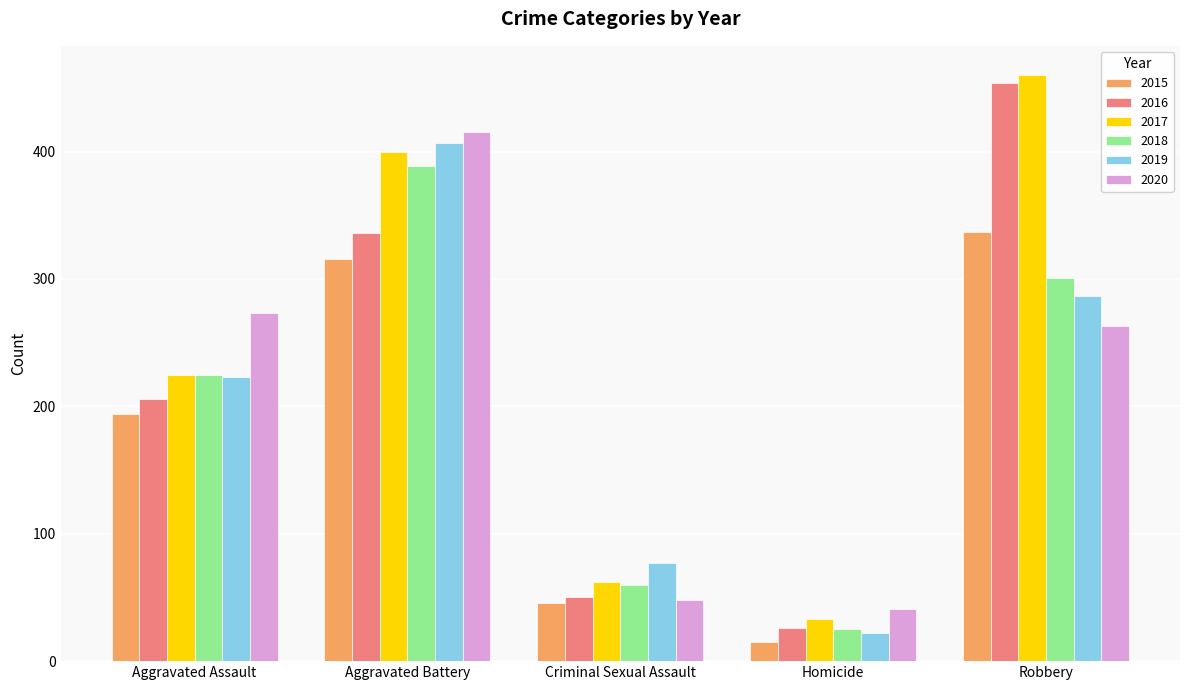

Reading right to left, extract all data points from this chart.

2015: 337	15	46	316	194
2016: 454	26	50	336	206
2017: 460	33	62	400	225
2018: 301	25	60	389	225
2019: 287	22	77	407	223
2020: 263	41	48	415	273